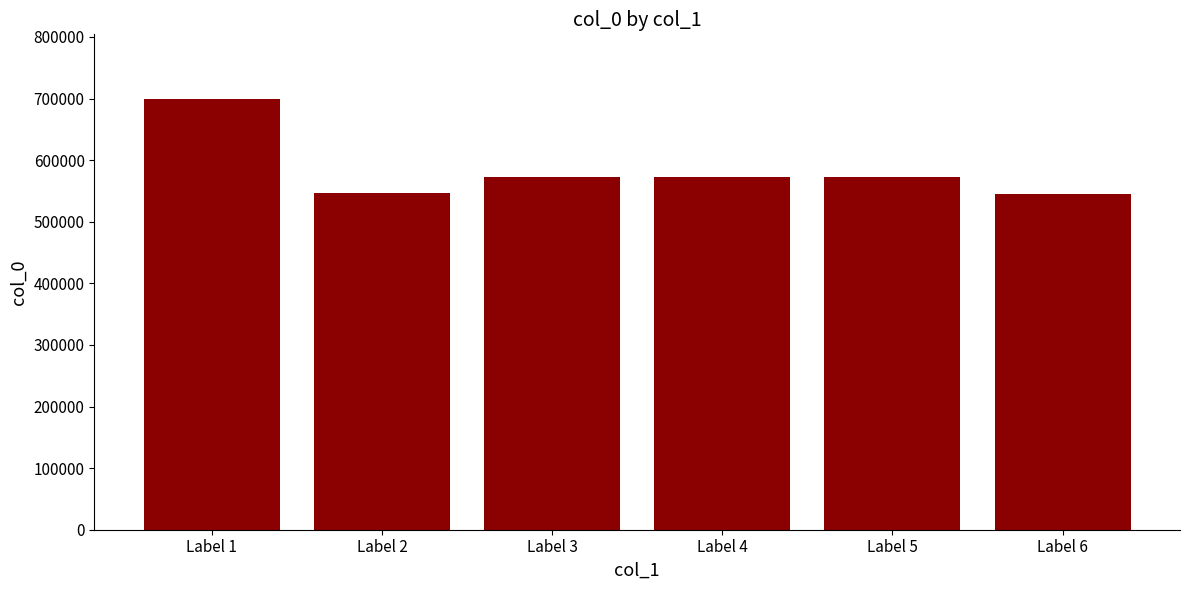

How many bars are there in total?

6